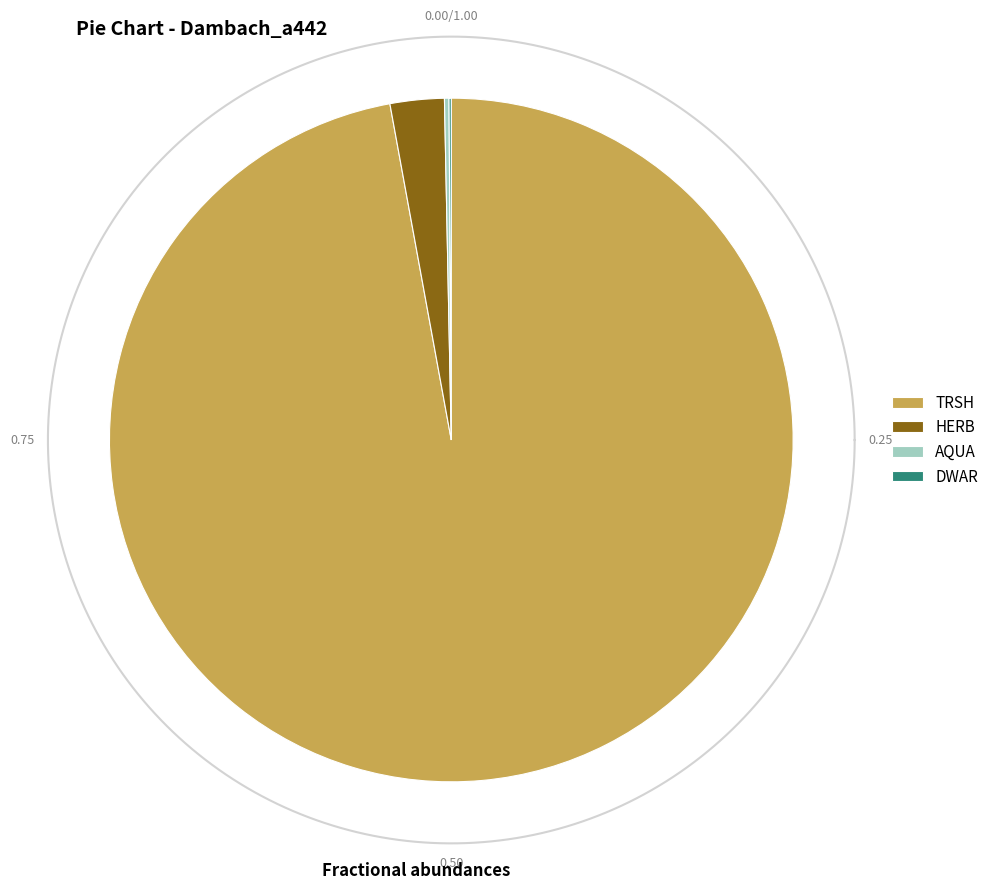

Rank the categories by value from lowest to highest.

DWAR, AQUA, HERB, TRSH